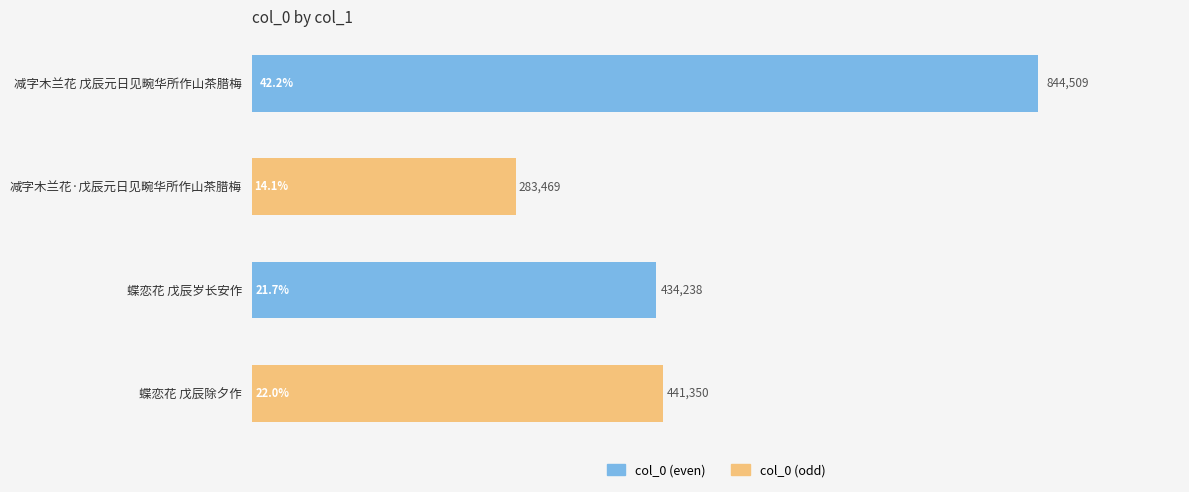

How many data points are less than 441350?

2